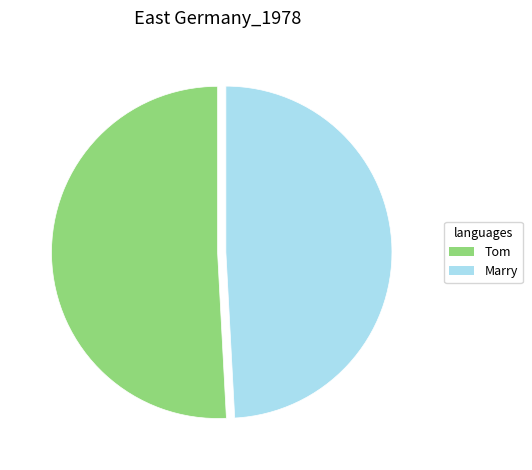

Between Marry and Tom, which is larger?

Tom